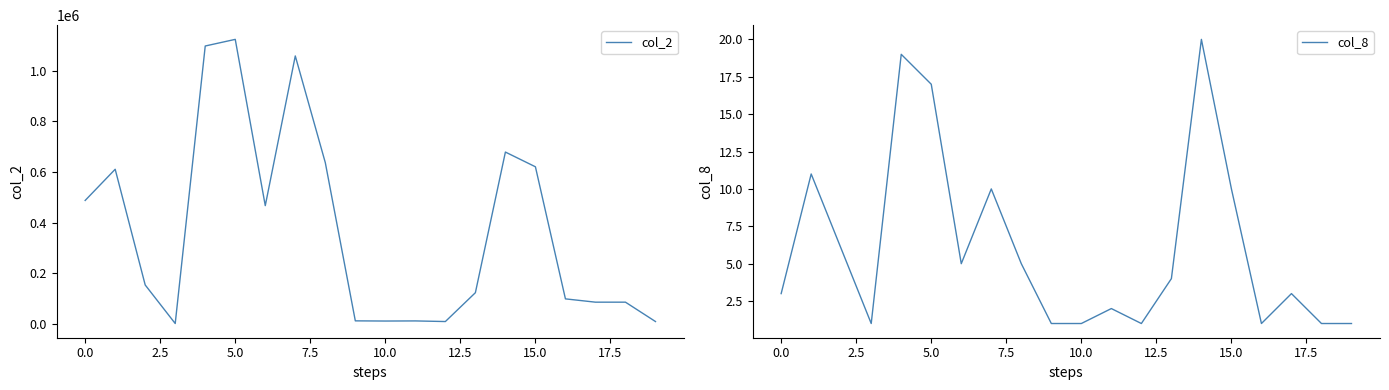

True or false: col_8 has more than 0 points higher than both neighbors.

True